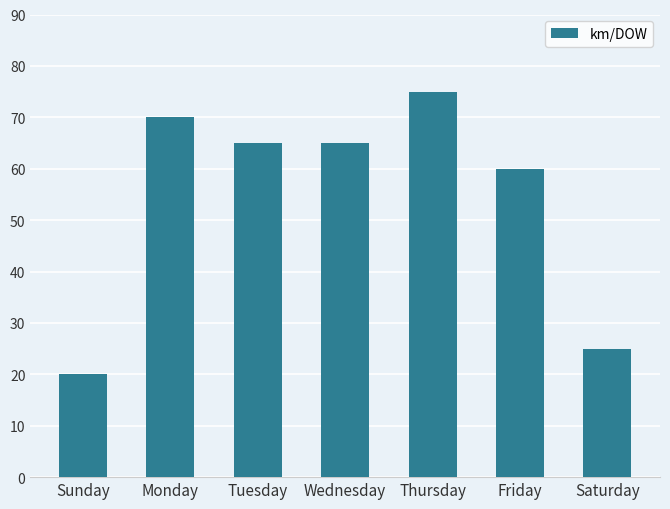

Reading right to left, transcribe all the data shown in this chart.

25	60	75	65	65	70	20